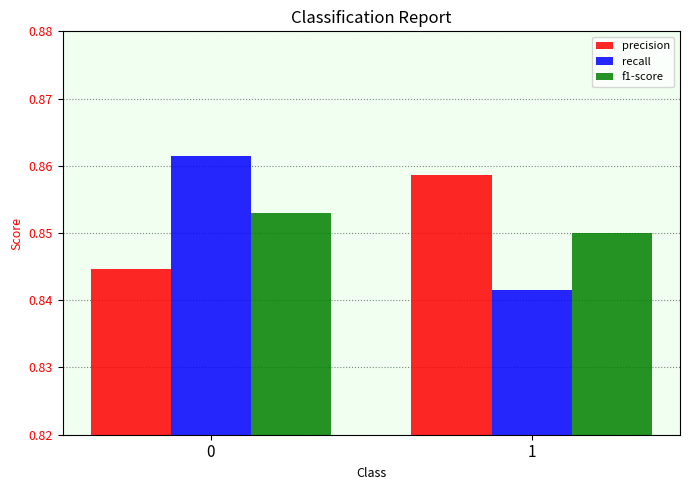

Between 0 and 1, which series saw the biggest shift?

recall